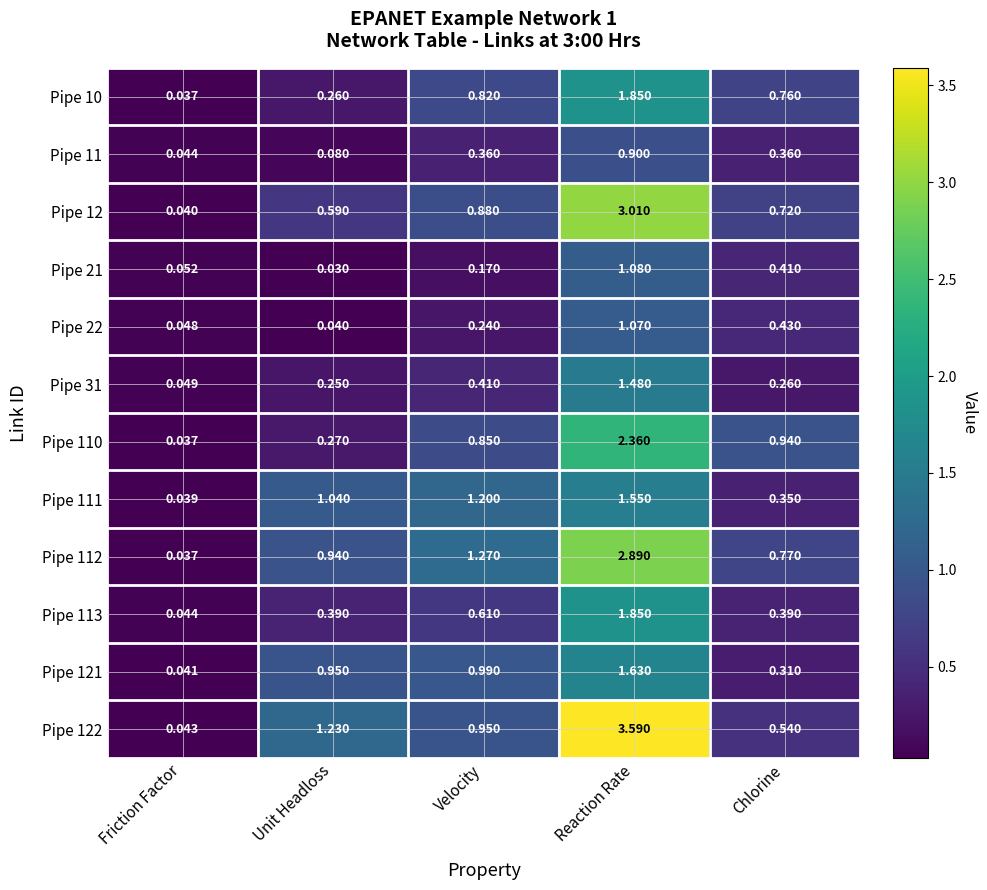

At how many categories does at least one series exceed 0?

5